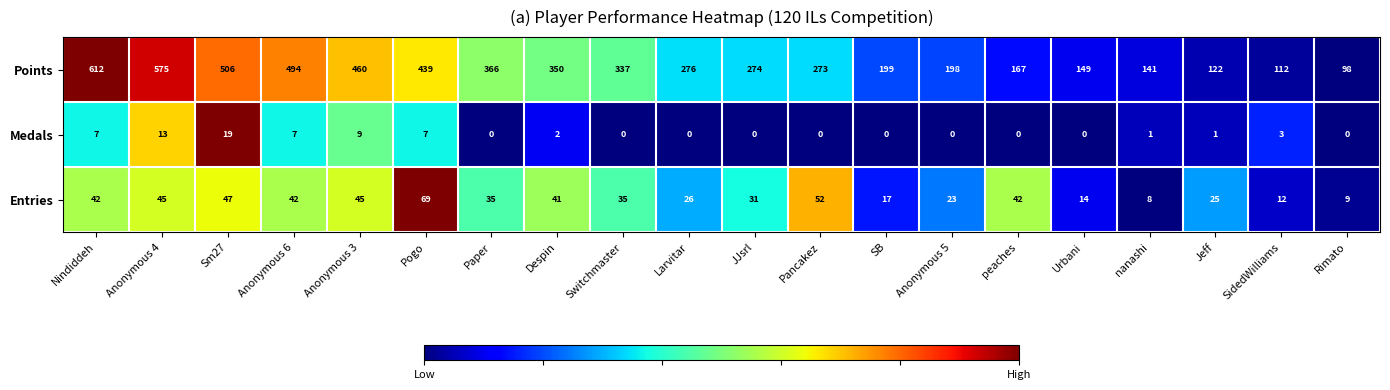

What is the difference between the second highest and minimum values in the Points series?

477